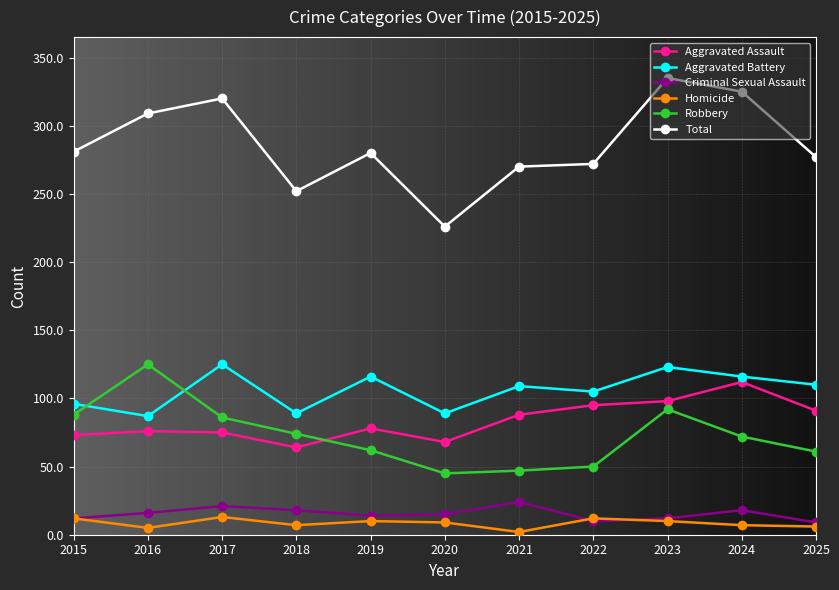

At which label does Aggravated Assault reach its minimum?

2018